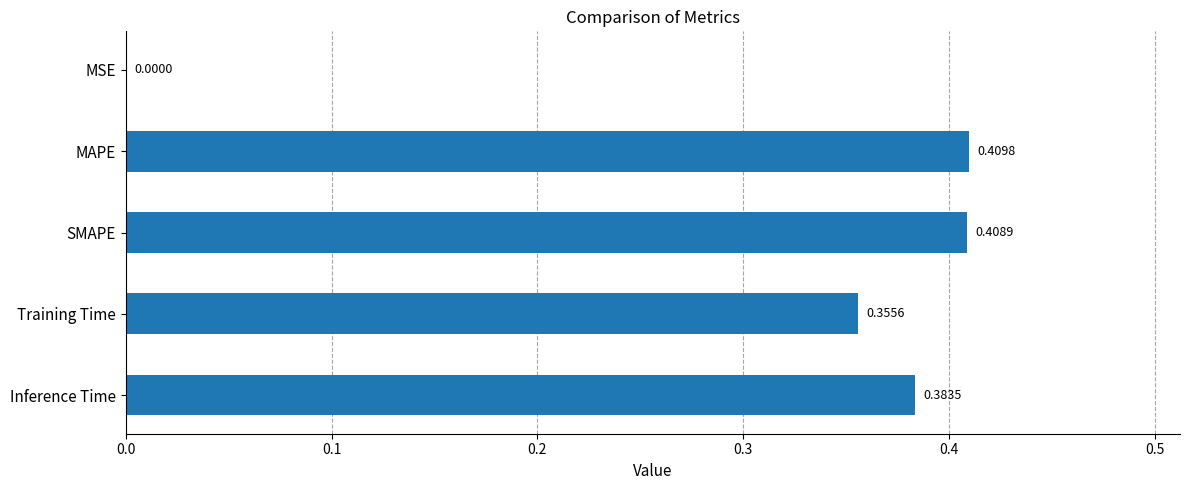

At which category does the chart reach its peak across all series?

MAPE